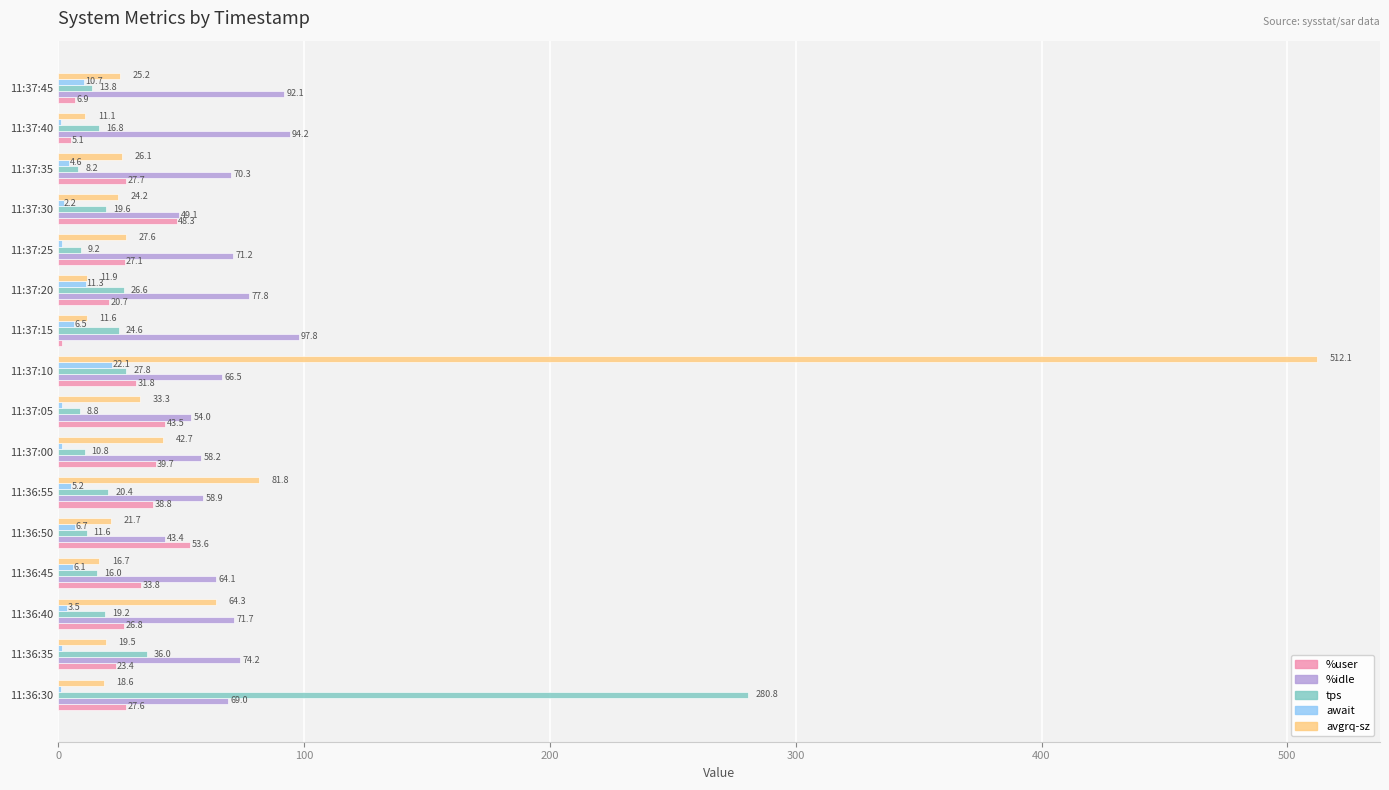

What is the maximum value for %idle?

97.8